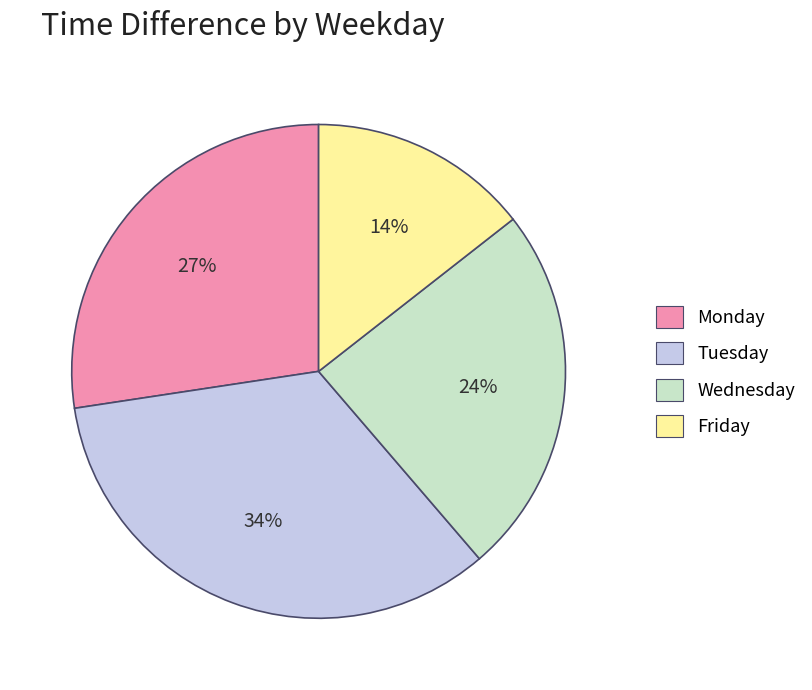

Rank the categories by value from highest to lowest.

Tuesday, Monday, Wednesday, Friday